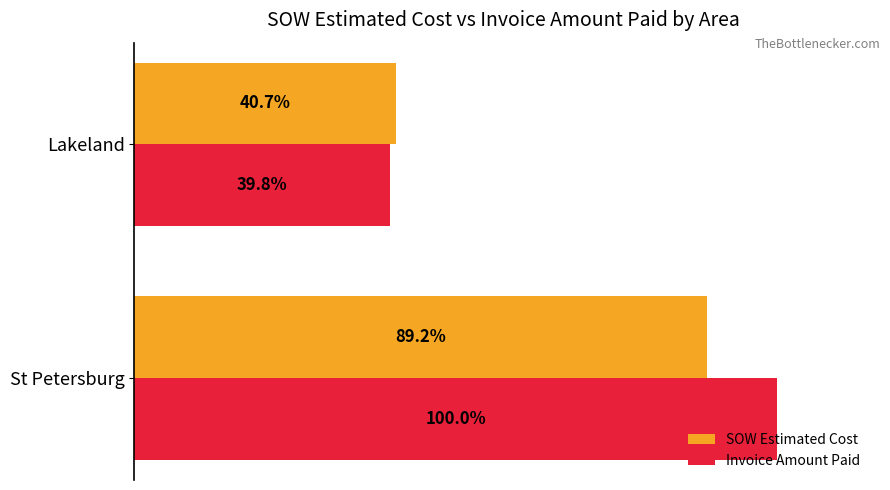

At which label does SOW Estimated Cost reach its minimum?

Lakeland